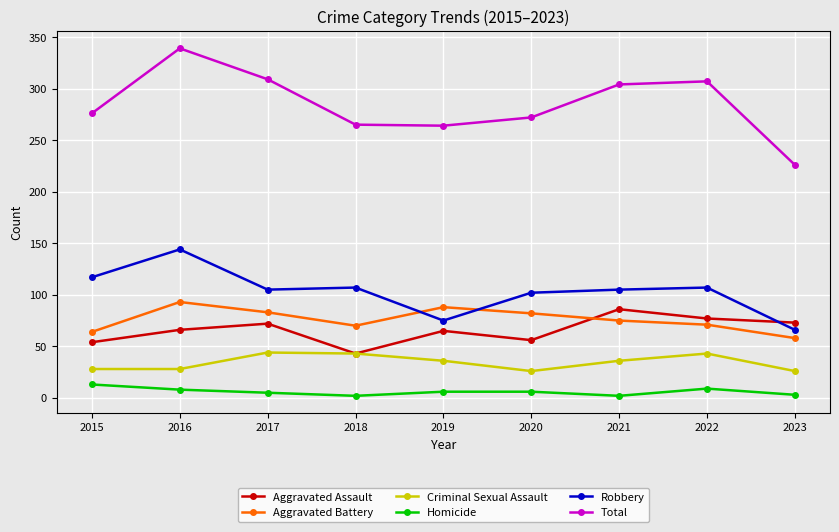

Is this an area chart (filled region under the line)?

No